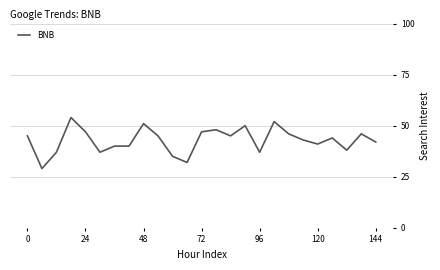

What is the sum of all values?

1071